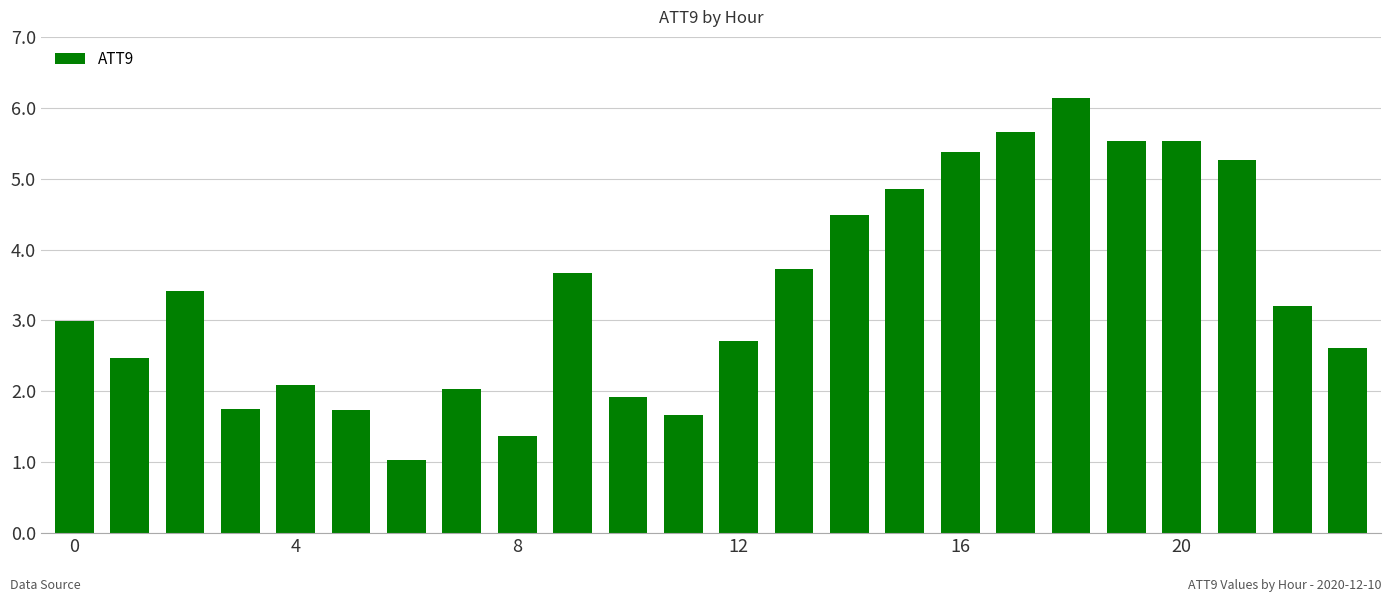

How many distinct data groups are displayed?

1